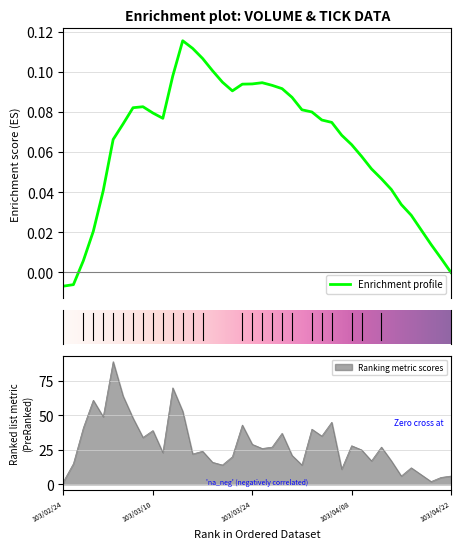

Which has a higher value, 103/03/11 or 103/02/24?

103/03/11